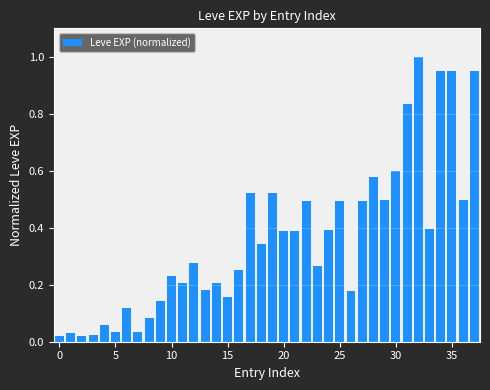

What is the difference between the maximum and minimum values?

1.0